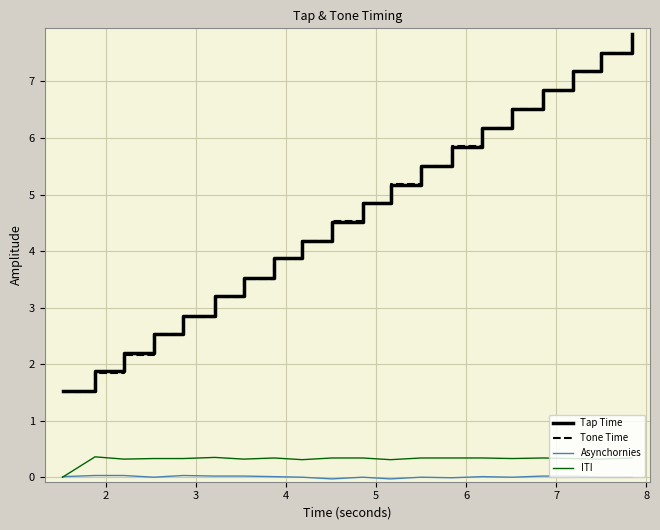

True or false: Tone Time and Asynchornies cross at least once.

False